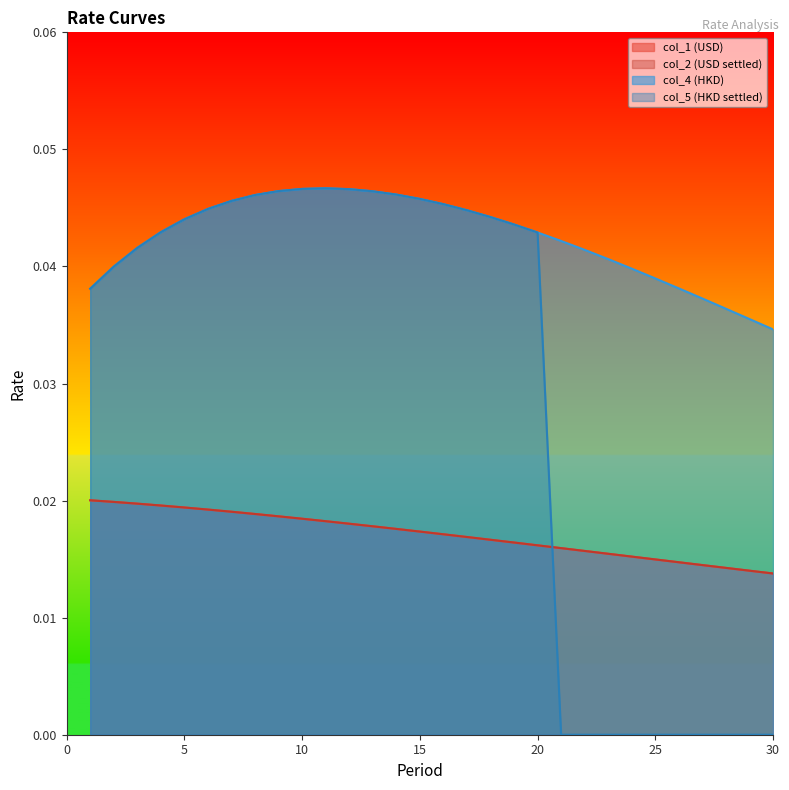

Which label corresponds to the smallest value in the chart?

21